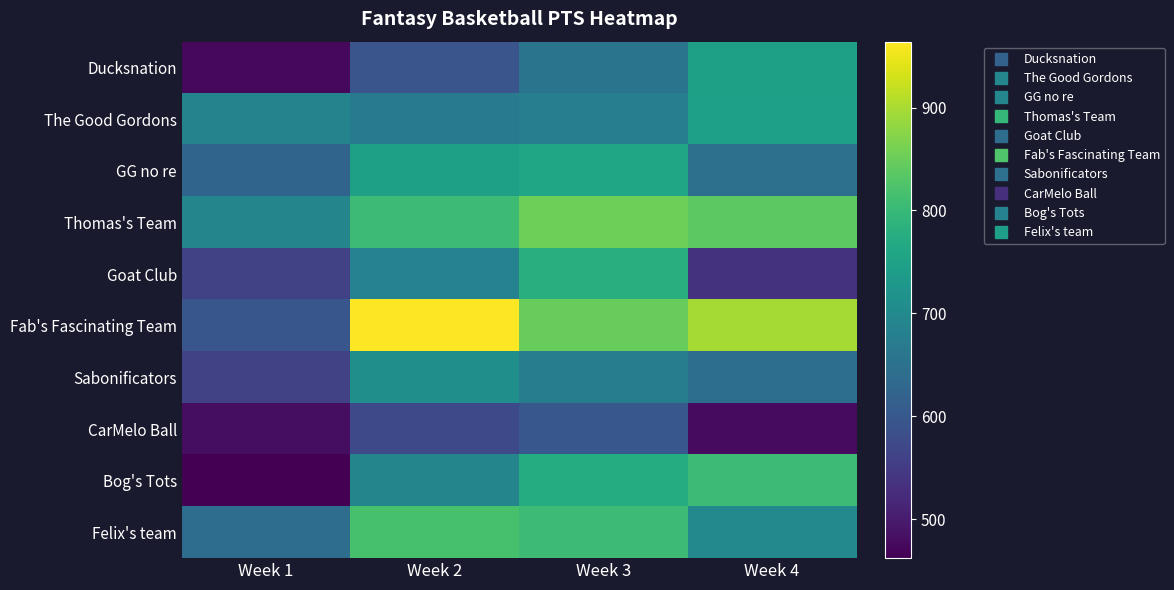

Reading left to right, extract all data points from this chart.

Ducksnation: Week 1=473	Week 2=594	Week 3=655	Week 4=748
The Good Gordons: Week 1=687	Week 2=668	Week 3=677	Week 4=745
GG no re: Week 1=624	Week 2=747	Week 3=758	Week 4=648
Thomas's Team: Week 1=690	Week 2=807	Week 3=853	Week 4=838
Goat Club: Week 1=562	Week 2=685	Week 3=777	Week 4=535
Fab's Fascinating Team: Week 1=597	Week 2=964	Week 3=847	Week 4=897
Sabonificators: Week 1=562	Week 2=712	Week 3=675	Week 4=643
CarMelo Ball: Week 1=481	Week 2=572	Week 3=599	Week 4=476
Bog's Tots: Week 1=462	Week 2=691	Week 3=772	Week 4=807
Felix's team: Week 1=641	Week 2=818	Week 3=806	Week 4=699